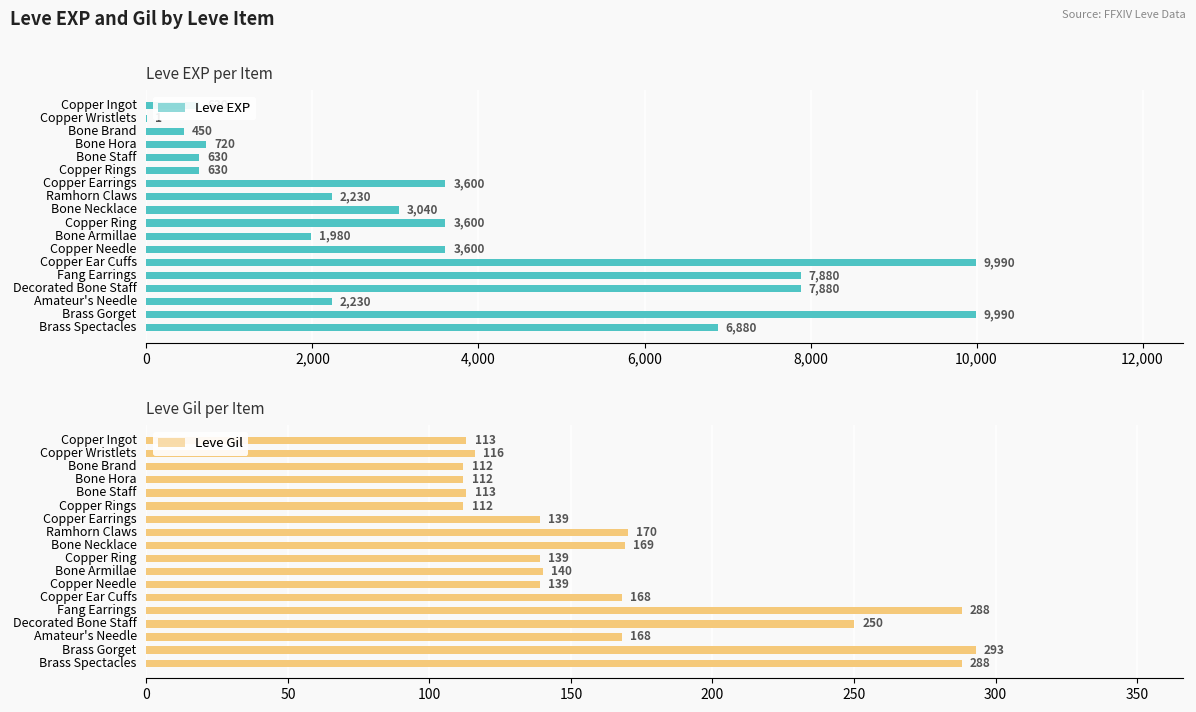

What is the minimum value shown in the chart?

1